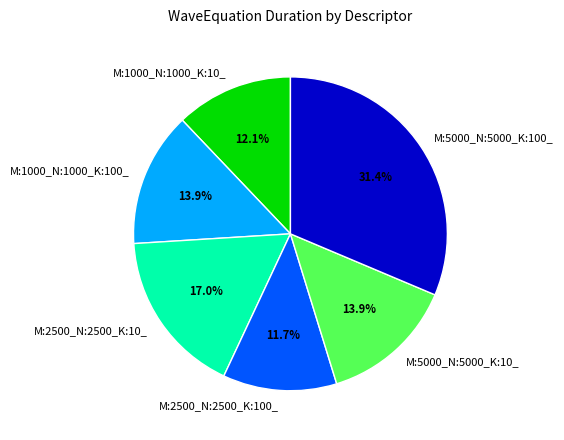

What is the ratio of the value at M:1000_N:1000_K:100_ to the value at M:1000_N:1000_K:10_?

1.1